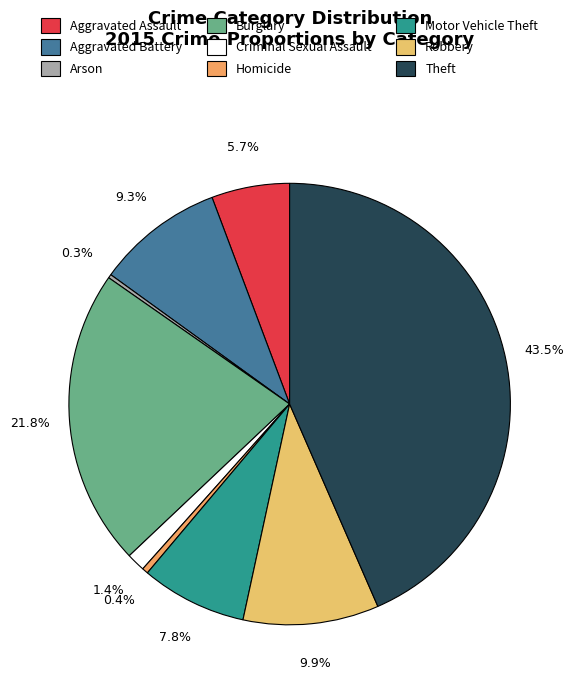

Rank the categories by value from lowest to highest.

Arson, Homicide, Criminal Sexual Assault, Aggravated Assault, Motor Vehicle Theft, Aggravated Battery, Robbery, Burglary, Theft